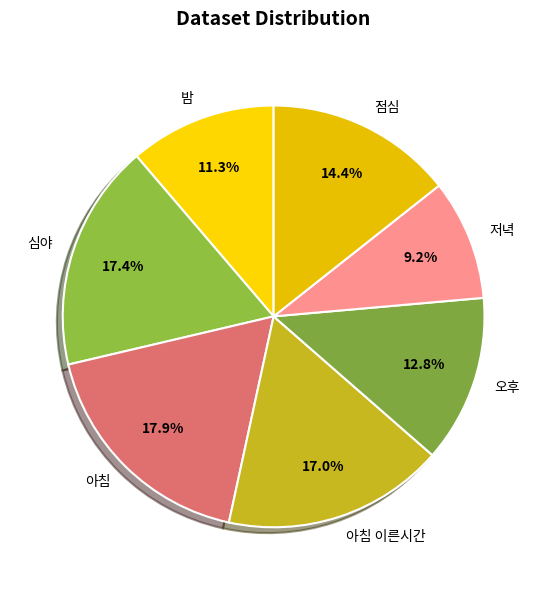

Count the number of slices in the pie.

7